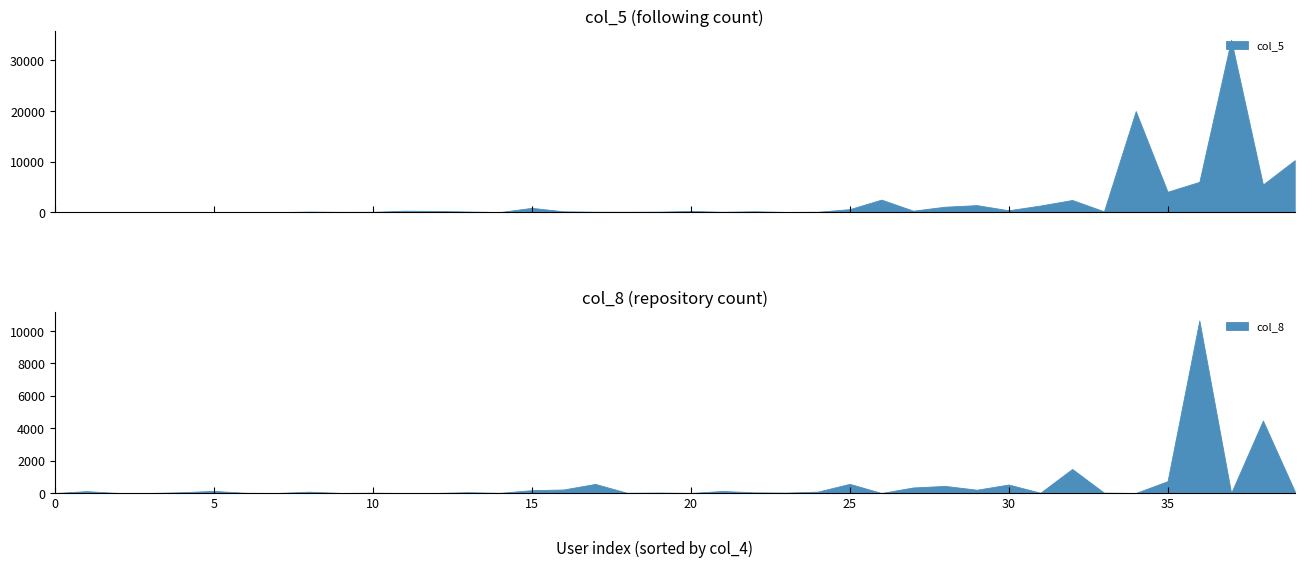

True or false: col_5 has a value of 34105 at maxamin.

True